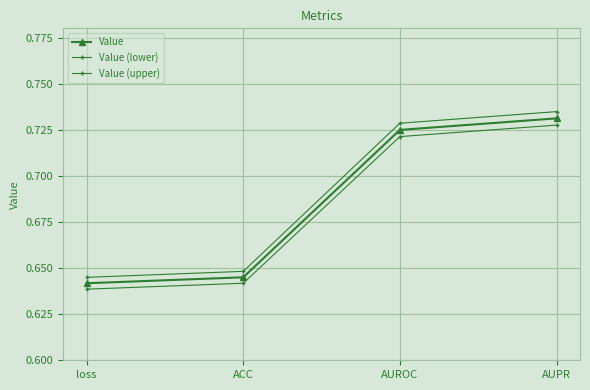

How many lines are shown in the chart?

3